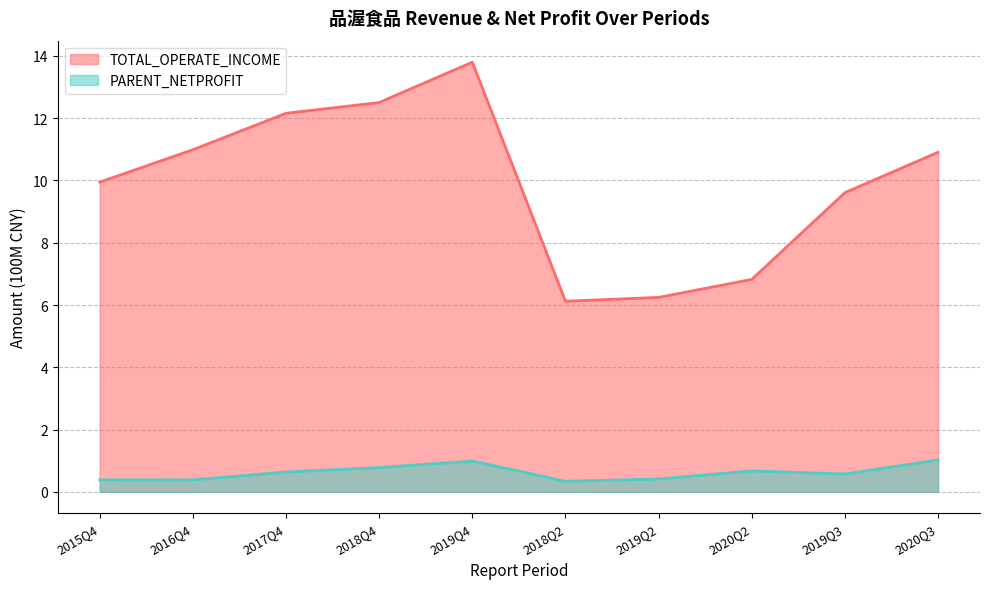

True or false: PARENT_NETPROFIT and TOTAL_OPERATE_INCOME cross at least once.

False